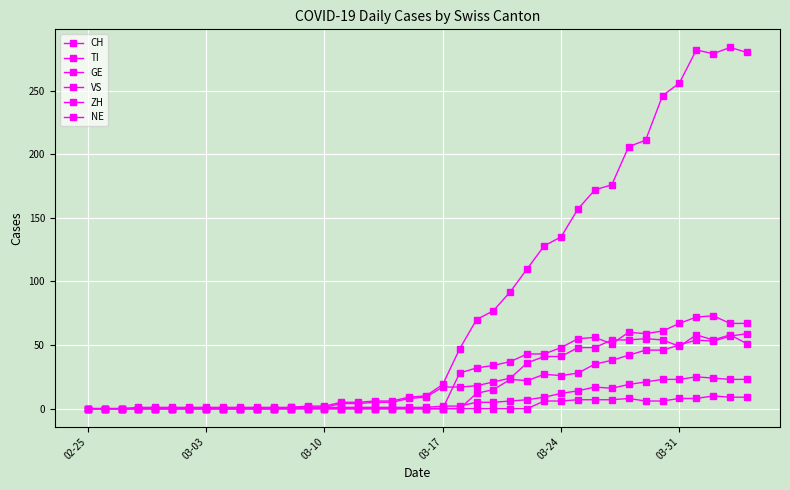

True or false: NE has more than 1 interior local peaks.

True